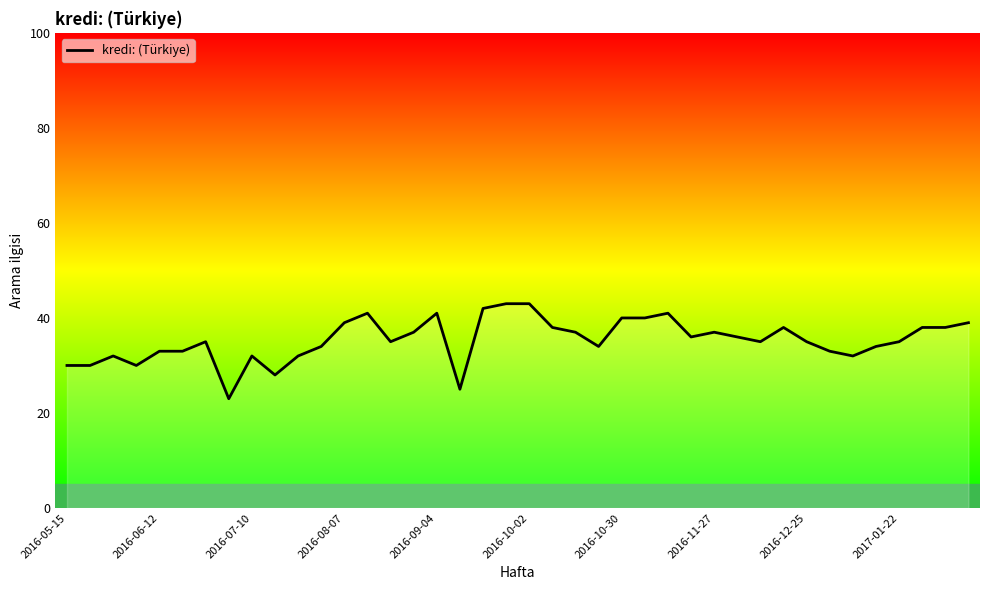

Does the chart have visible grid lines?

No